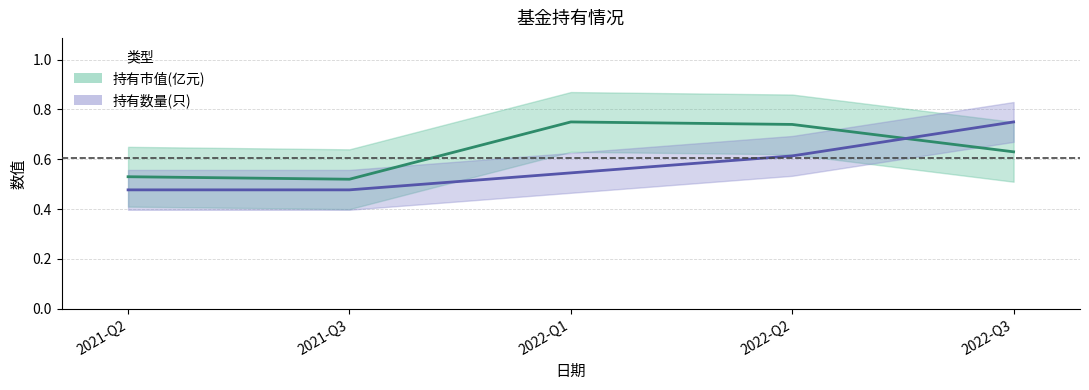

Count the number of data series in this chart.

2